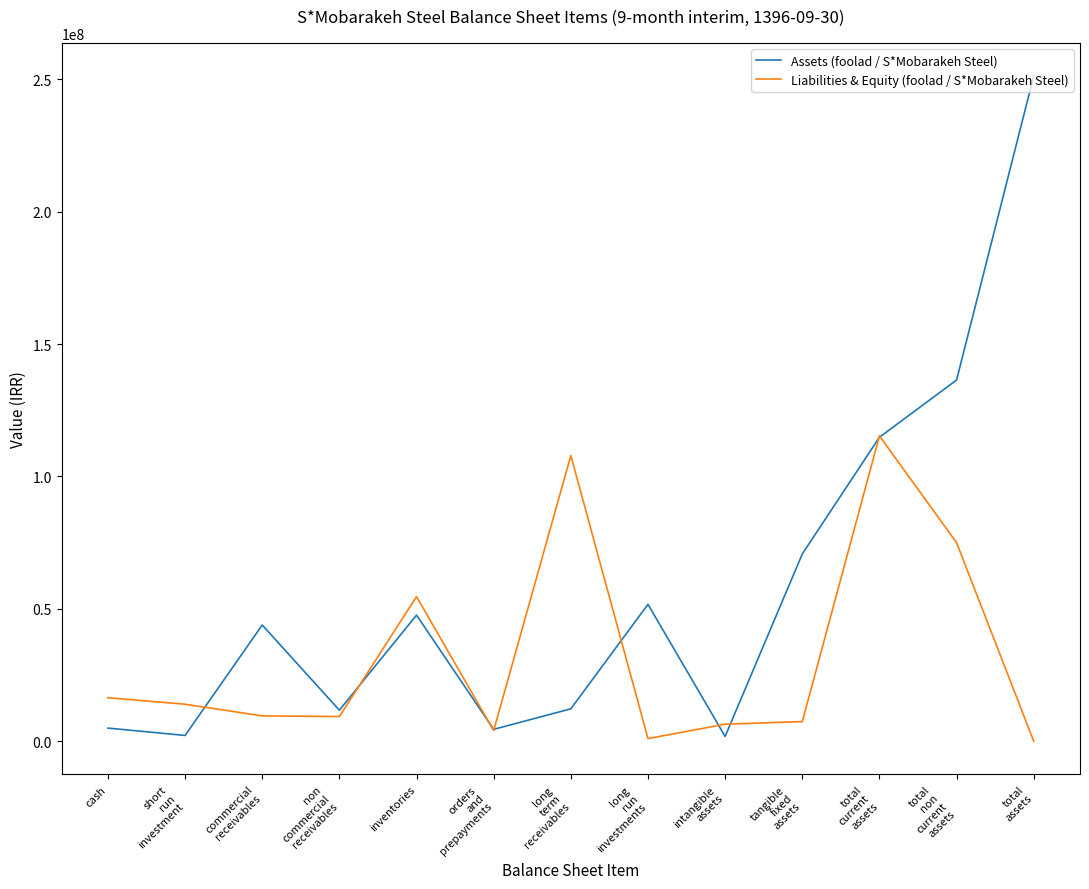

Which series has the largest total across all categories?

Assets (foolad / S*Mobarakeh Steel)